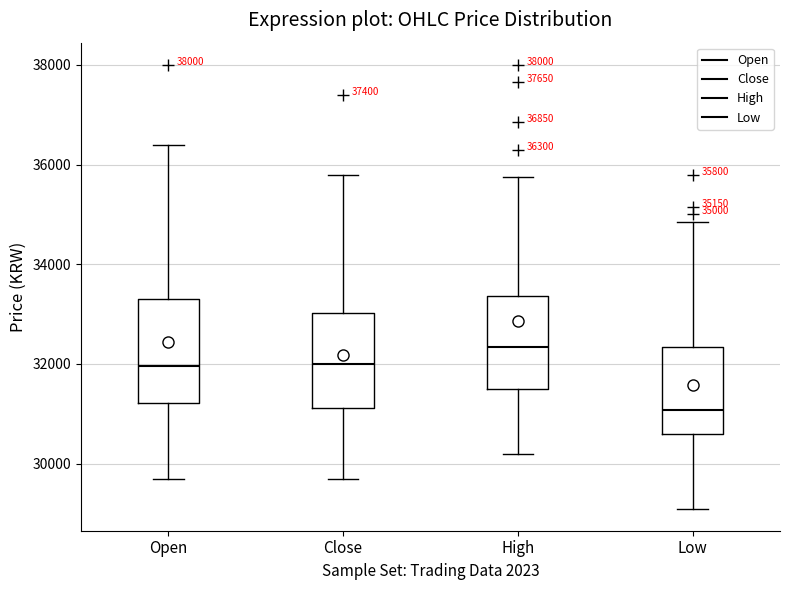

Which box is the tallest, from its lower edge to its upper edge?

Open